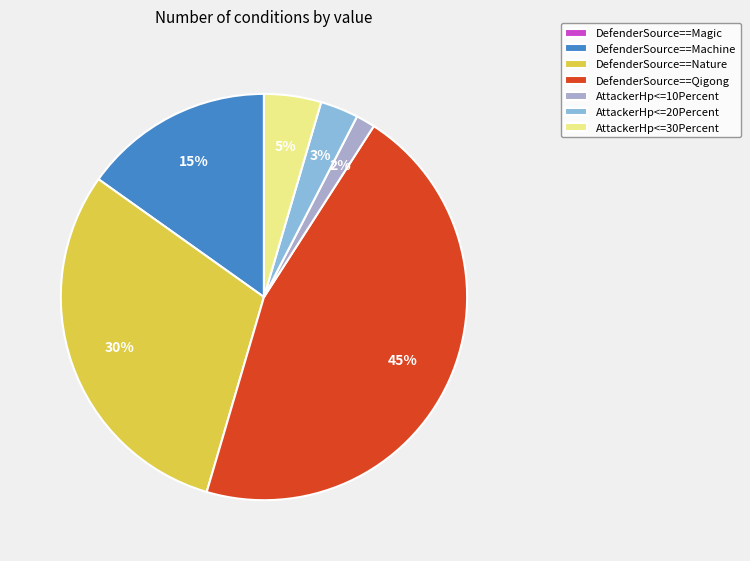

Approximately how many times larger is the value at DefenderSource==Qigong compared to DefenderSource==Machine?

3.0